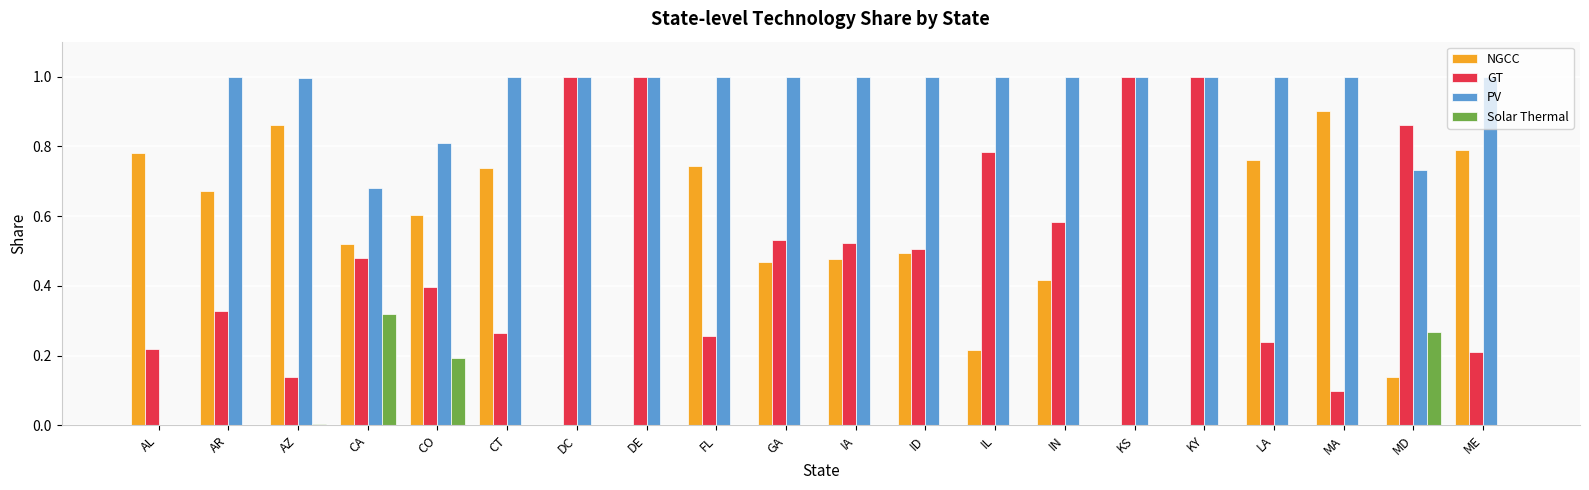

Which series has the widest spread of values?

PV